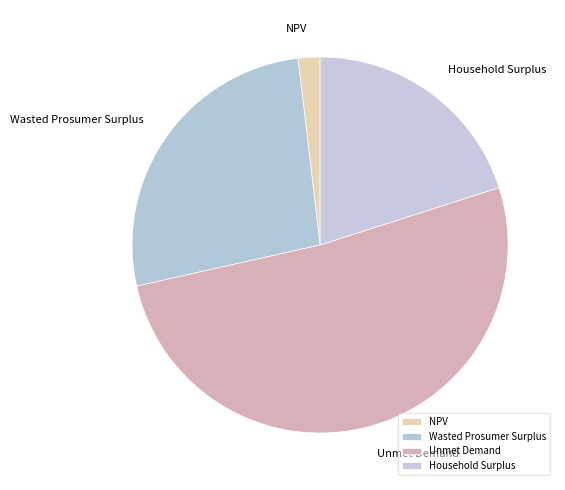

Approximately how many times larger is the value at NPV compared to Wasted Prosumer Surplus?

0.1